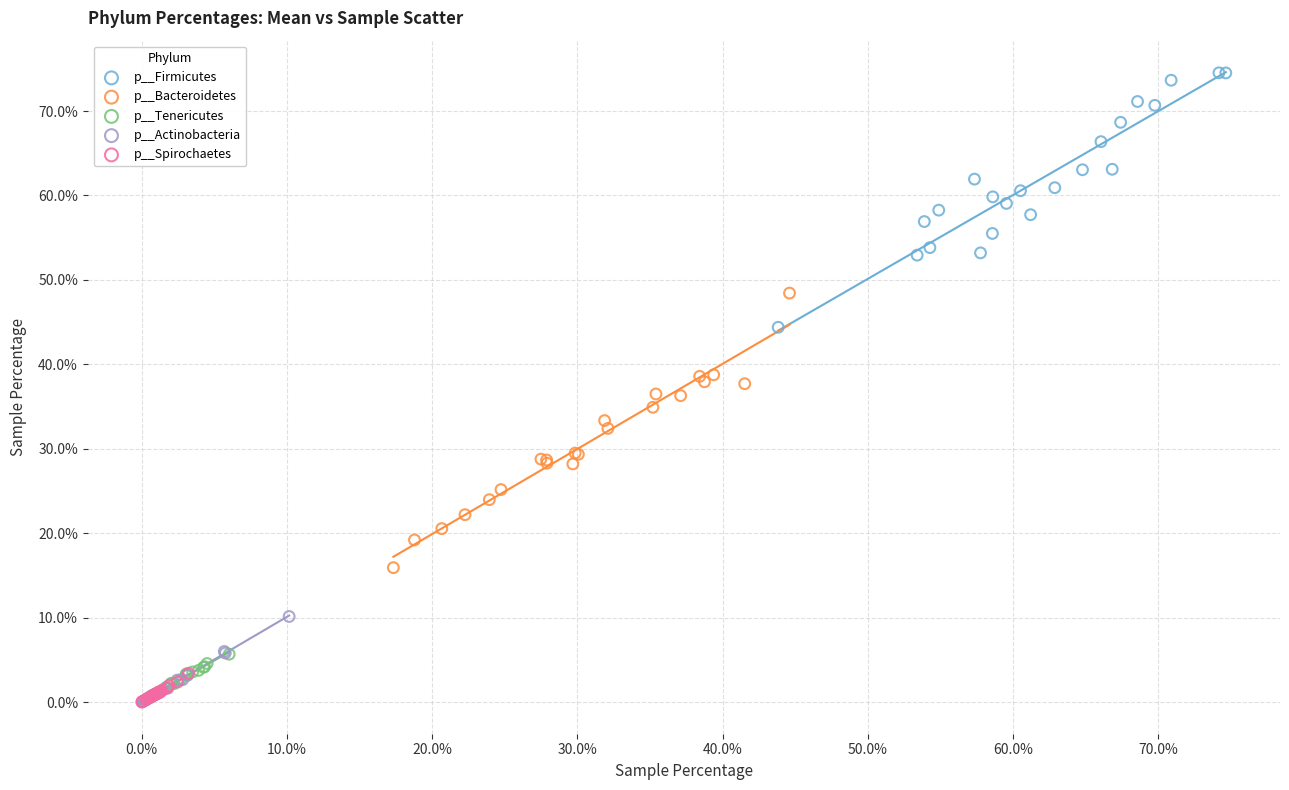

Which series contains the highest Y value?

p__Firmicutes